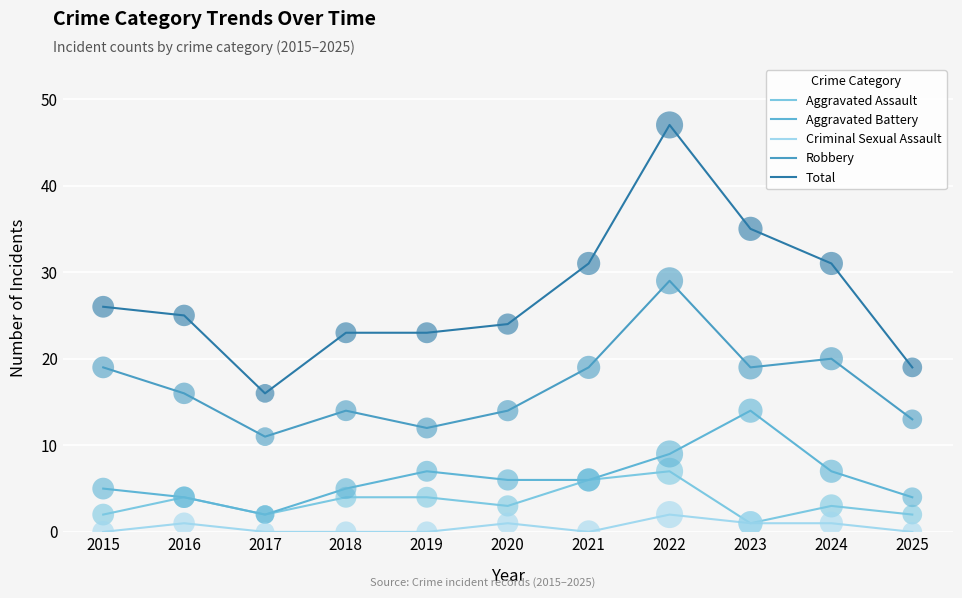

What are all the series names shown in the legend?

Aggravated Assault, Aggravated Battery, Criminal Sexual Assault, Robbery, Total